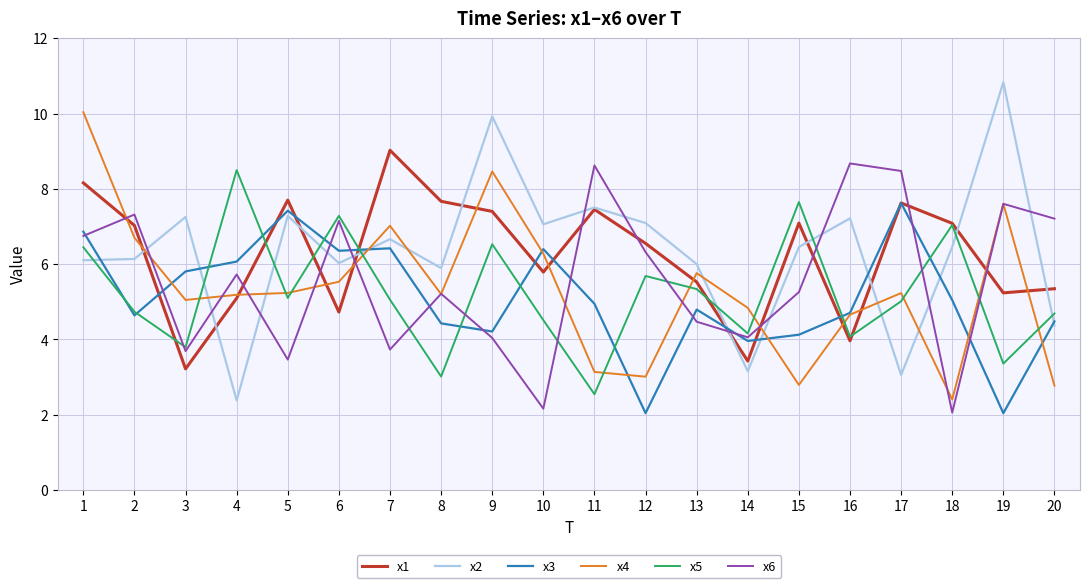

Is it true that x1 equals 10.9 at 17?

False